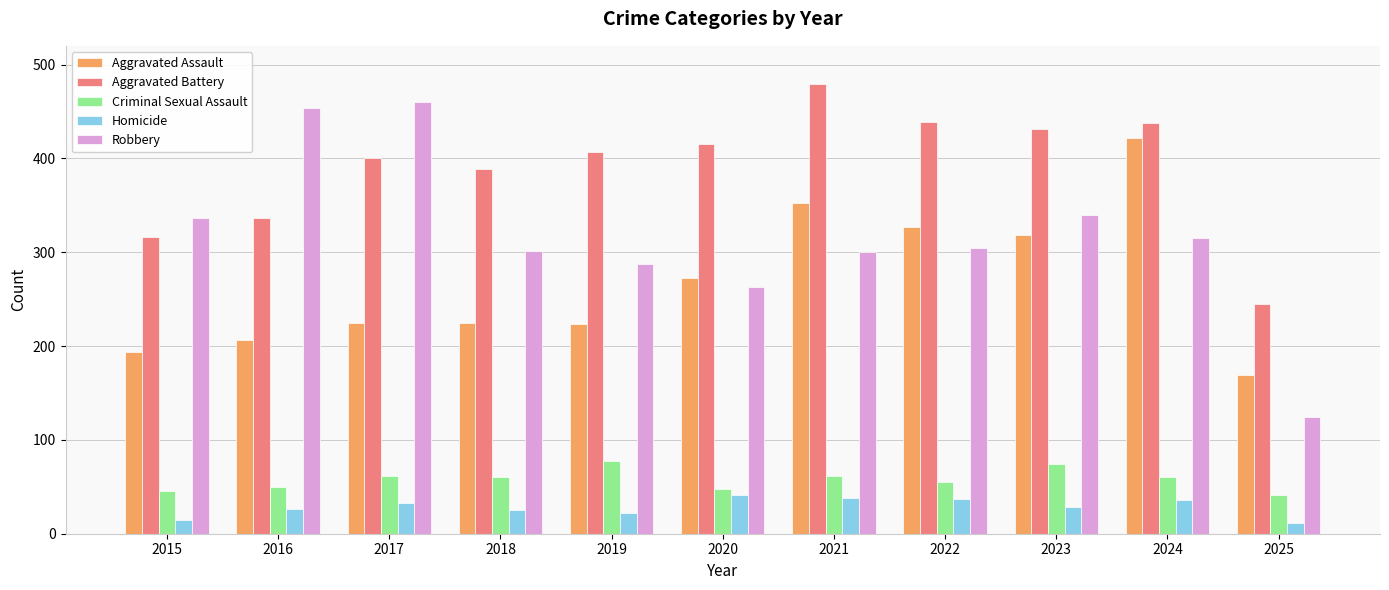

The value of Robbery at 2015 is 577. True or false?

False